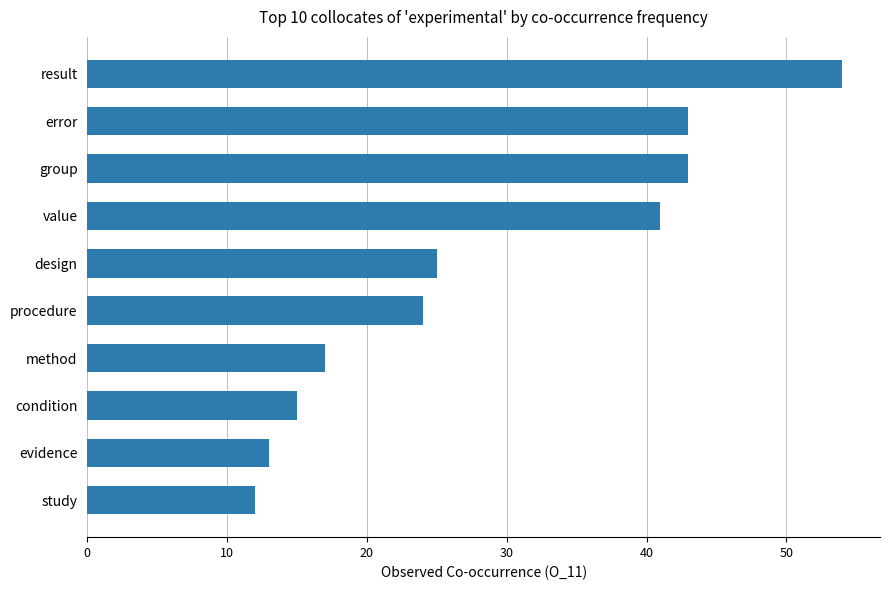

Reading bottom to top, list all the values displayed in this chart.

study=12	evidence=13	condition=15	method=17	procedure=24	design=25	value=41	group=43	error=43	result=54